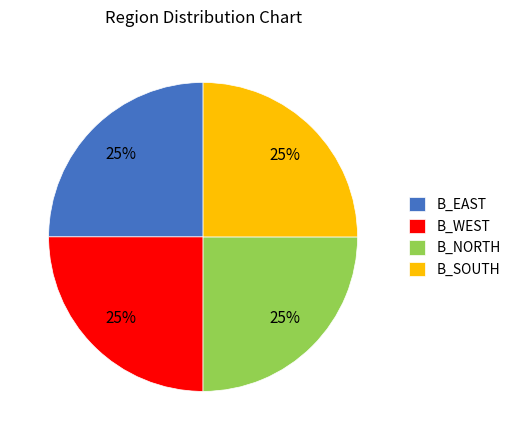

Approximately how many times larger is the value at B_NORTH compared to B_EAST?

1.0